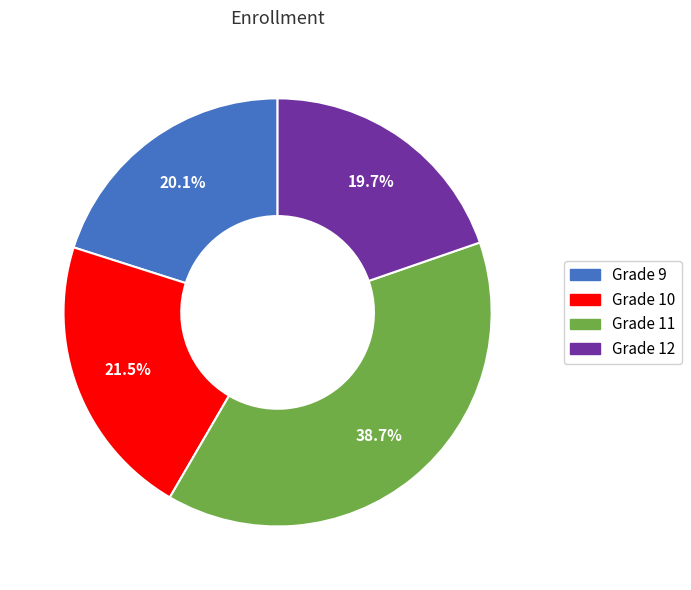

Does Grade 10 account for over 50% of the chart?

No